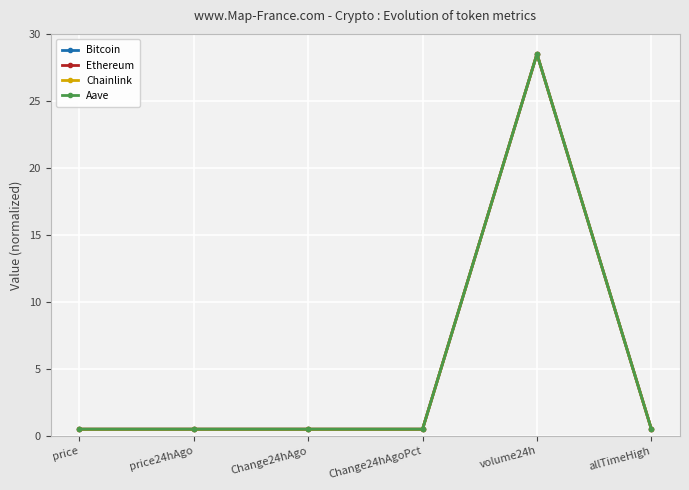

At which category is the sum across all series the highest?

volume24h